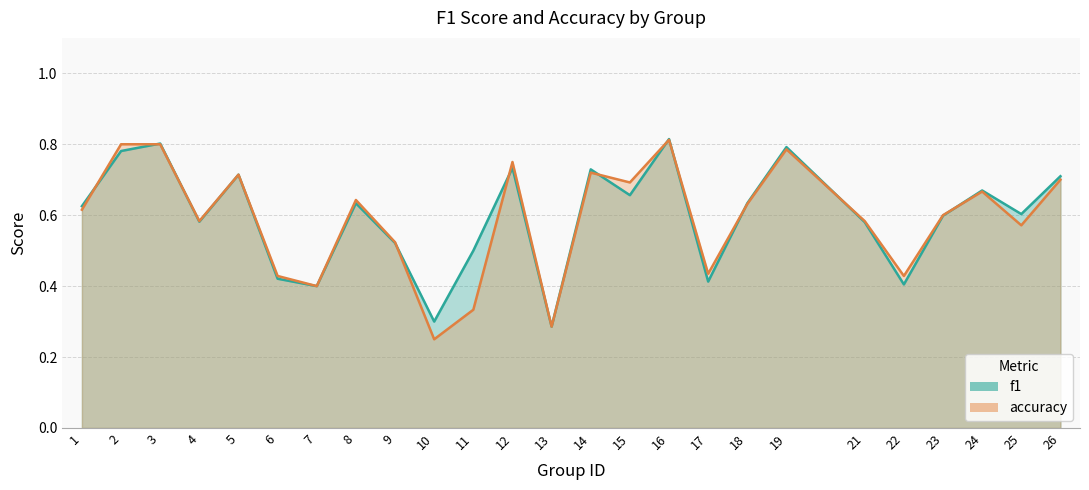

At which category is the sum across all series the highest?

16